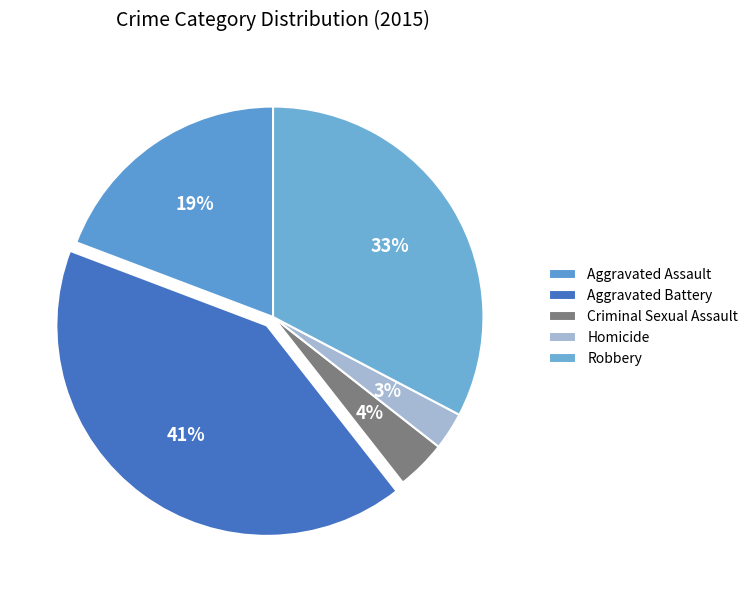

How many slices are in this pie chart?

5